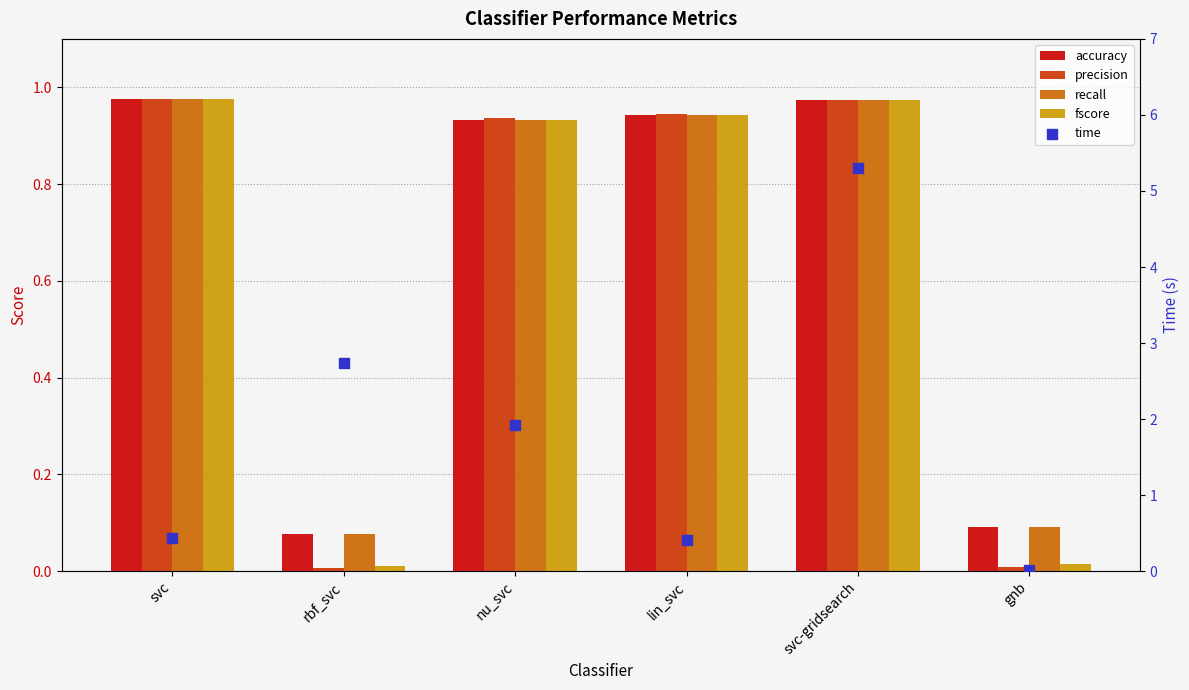

What are all the series names shown in the legend?

accuracy, precision, recall, fscore, time